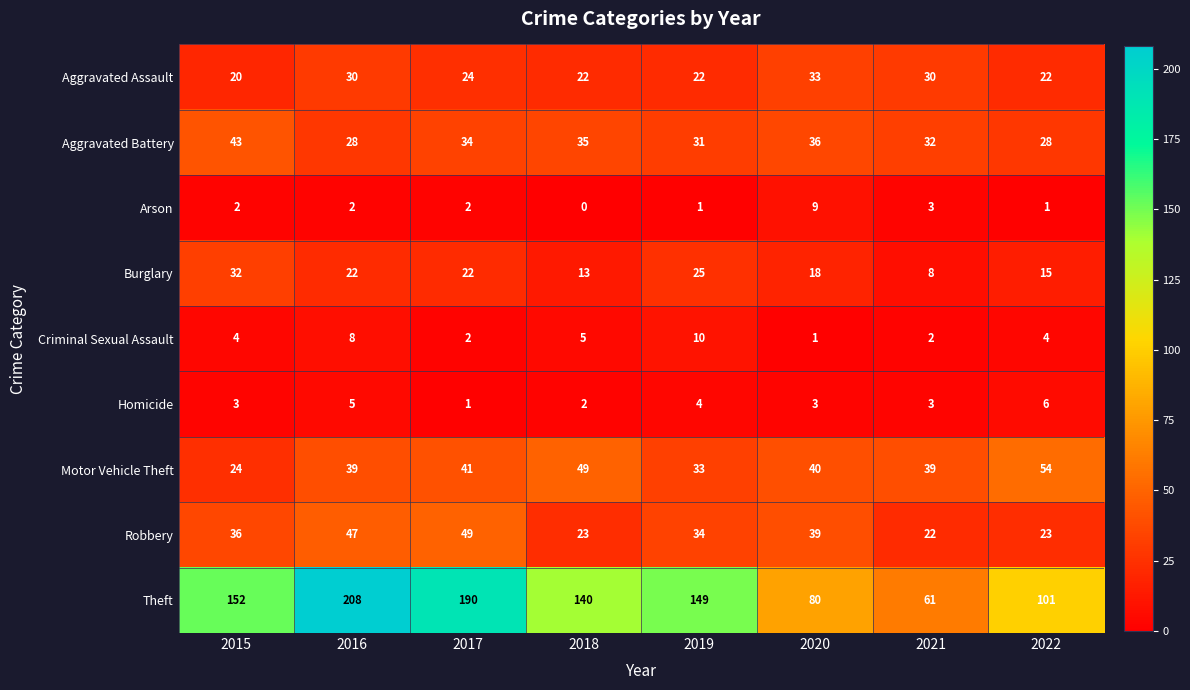

Rank the series by their maximum value, from highest to lowest.

Theft, Motor Vehicle Theft, Robbery, Aggravated Battery, Aggravated Assault, Burglary, Criminal Sexual Assault, Arson, Homicide